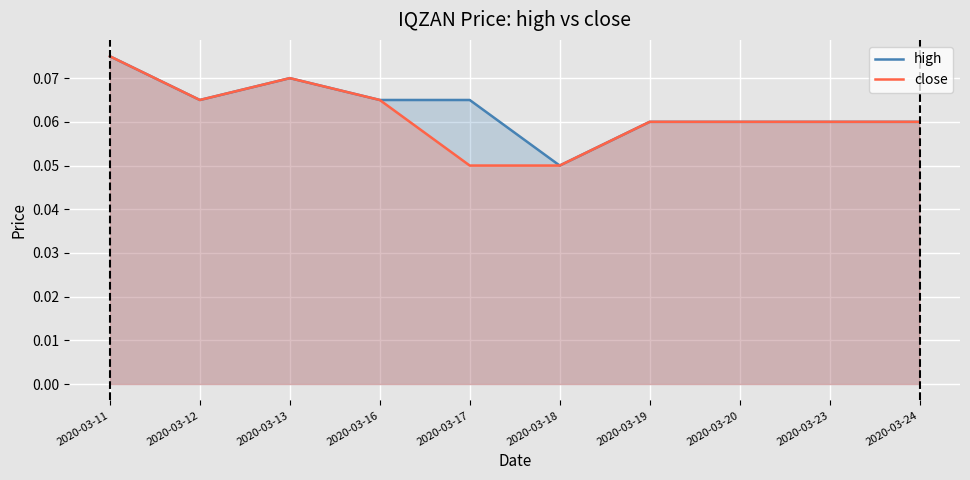

At which category is the sum across all series the highest?

2020-03-11